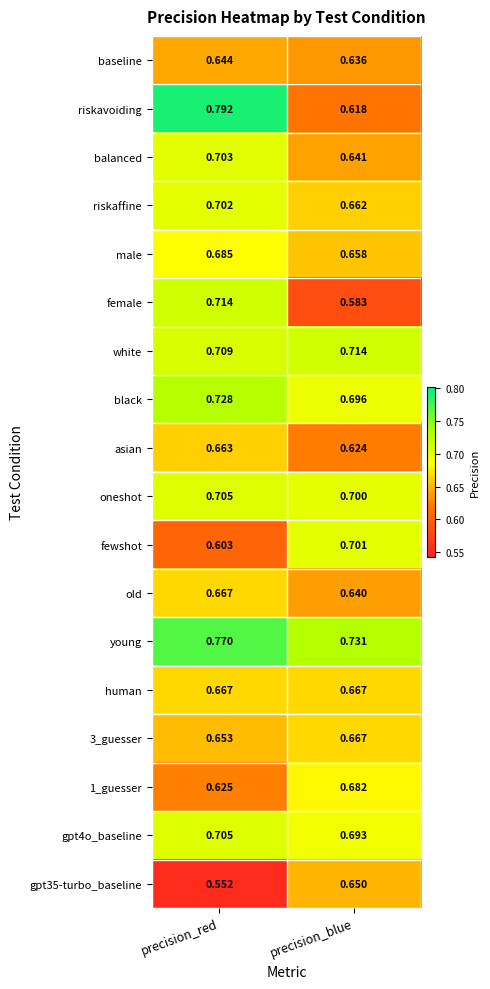

Where is black nearest to the value 0?

precision_blue